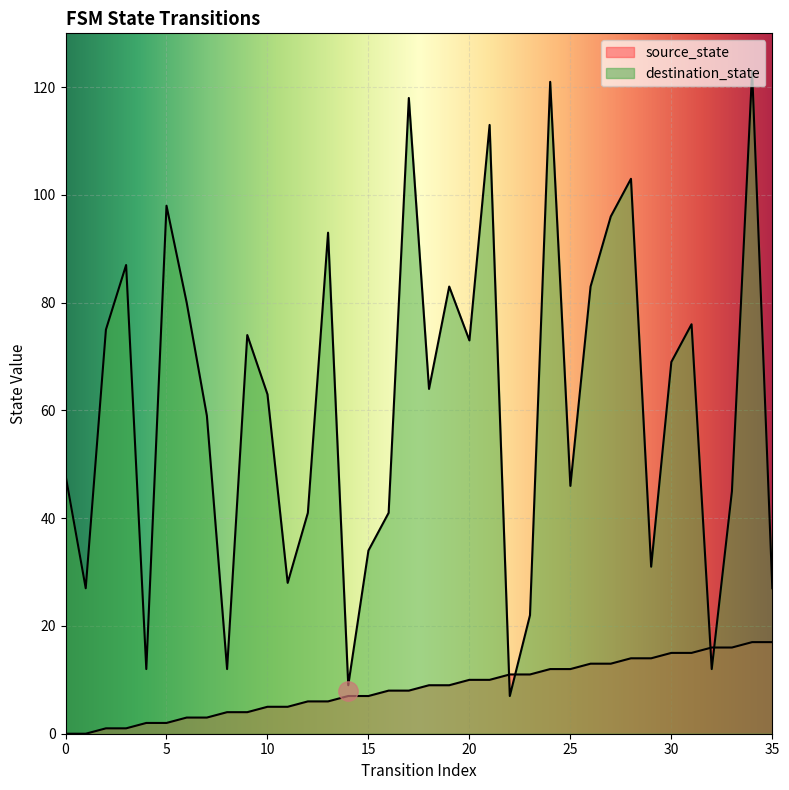

Rank the series at 35 from highest to lowest value.

destination_state, source_state